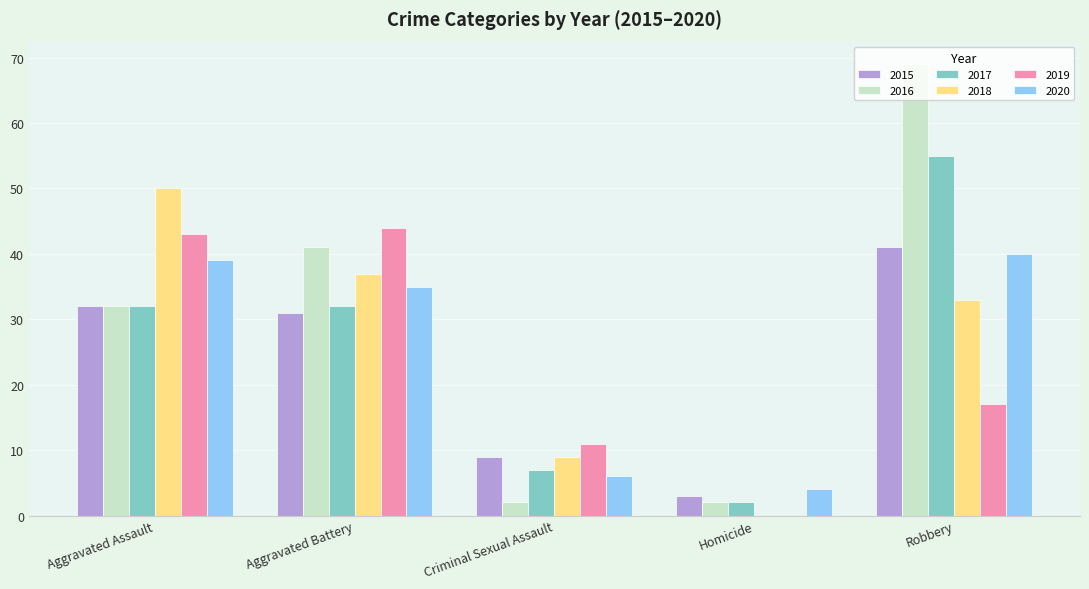

The 2017 series shows 17 at Aggravated Assault. True or false?

False